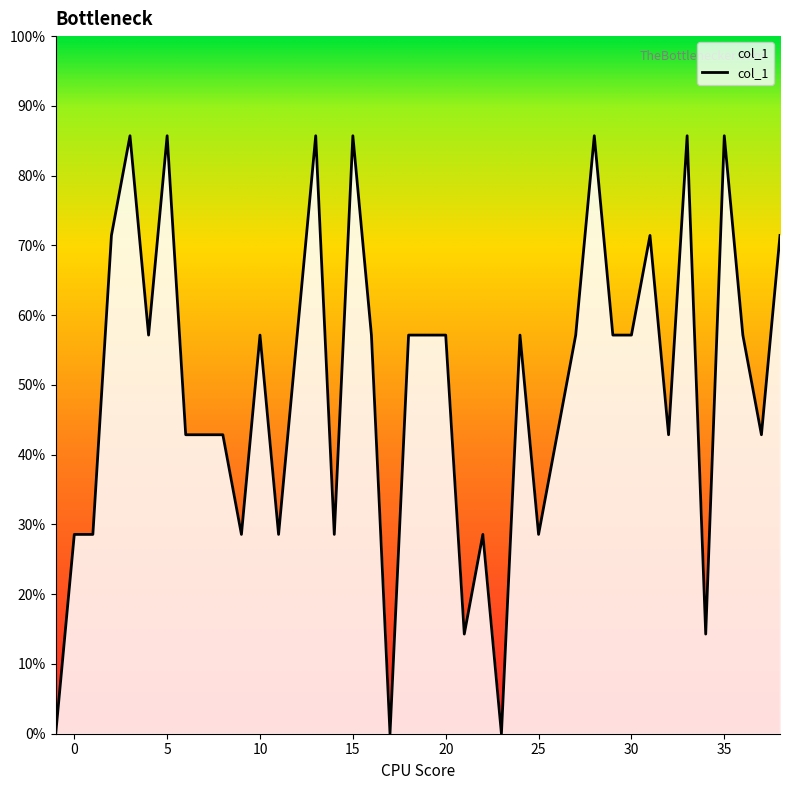

Where is the first local maximum?

3